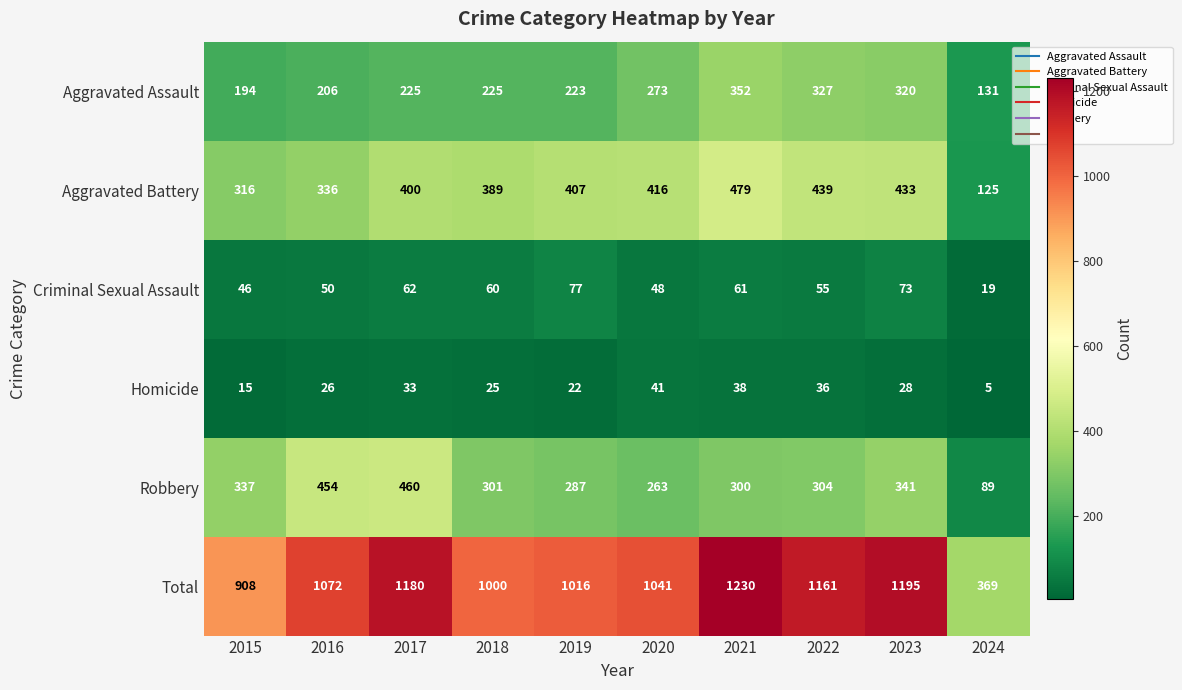

The Robbery series shows 300 at 2021. True or false?

True